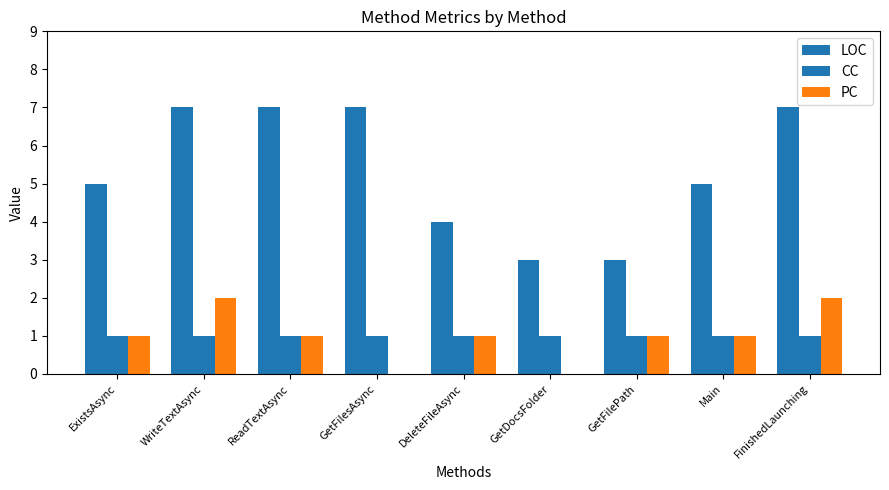

What is the spread (max minus min) of values at GetDocsFolder?

3